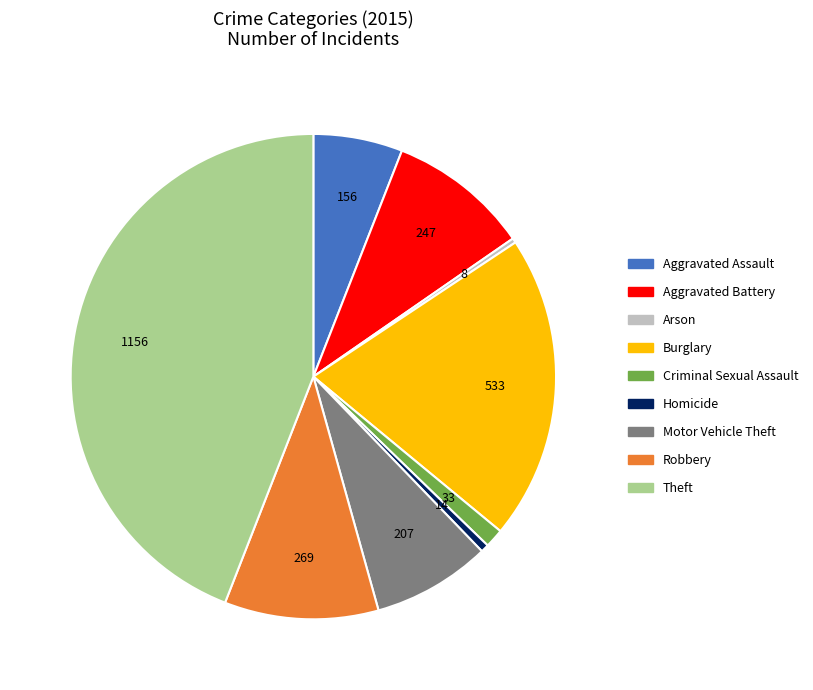

The Aggravated Battery slice represents 1% of the pie. True or false?

False